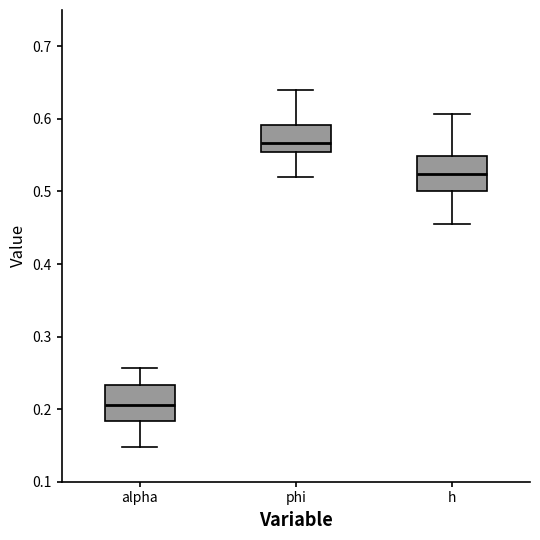

Which box's median line is the lowest?

alpha